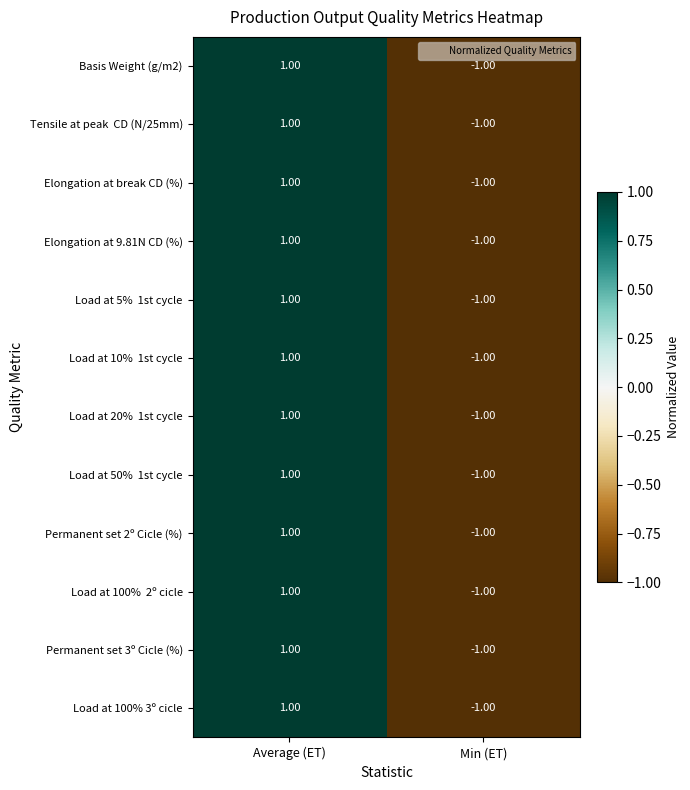

At how many categories does at least one series exceed 0?

1